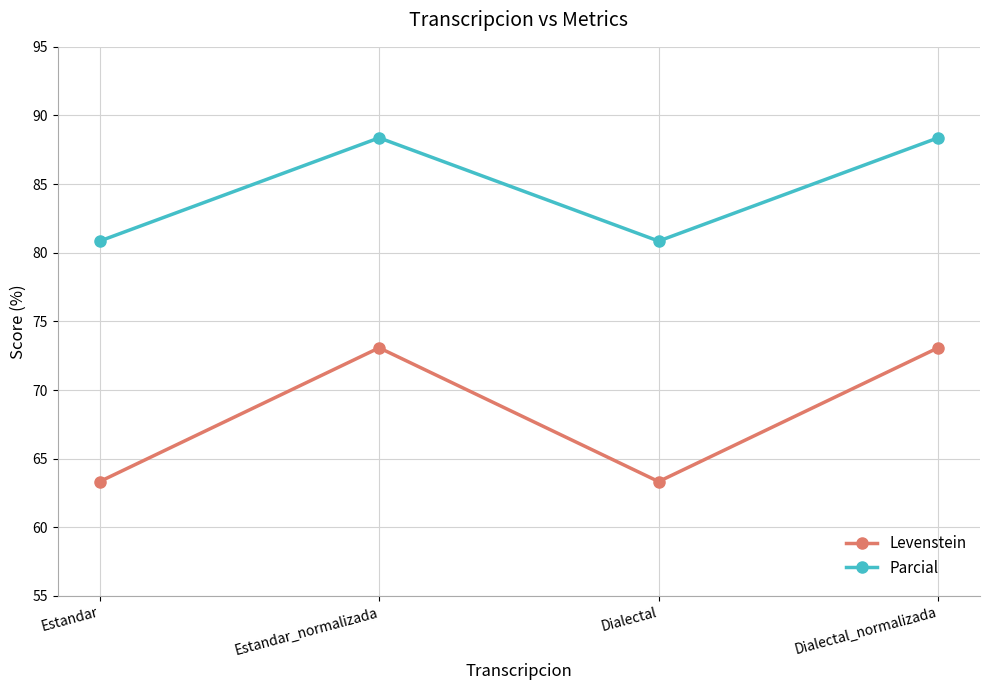

Which series has the largest range (max minus min)?

Levenstein